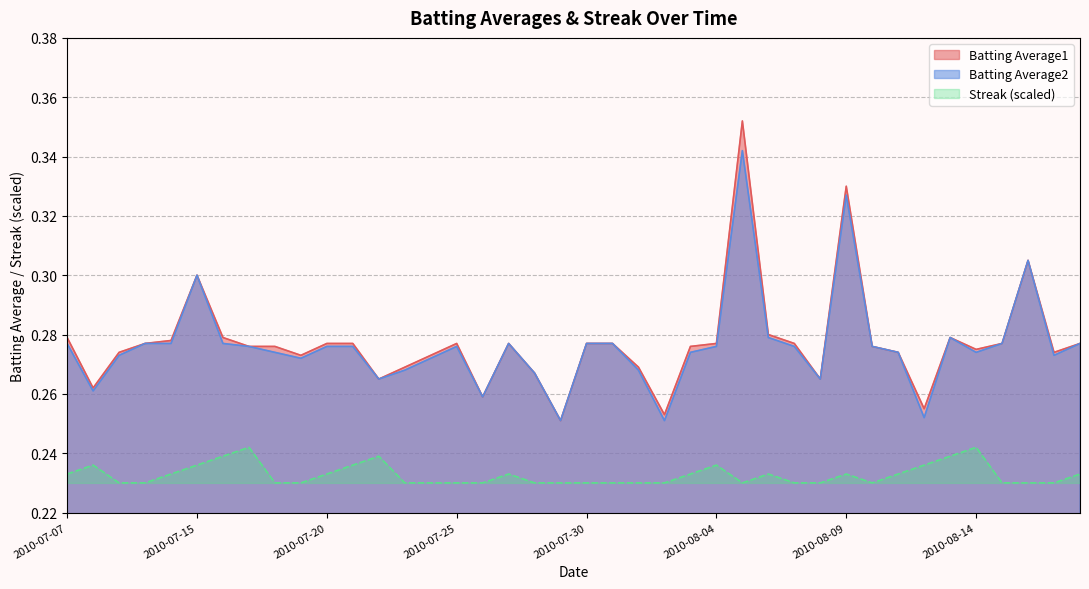

Reading left to right, transcribe all the data shown in this chart.

Batting Average1: 0.3	0.3	0.3	0.3	0.3	0.3	0.3	0.3	0.3	0.3	0.3	0.3	0.3	0.3	0.3	0.3	0.3	0.3	0.3	0.3	0.3	0.3	0.3	0.3	0.3	0.3	0.4	0.3	0.3	0.3	0.3	0.3	0.3	0.3	0.3	0.3	0.3	0.3	0.3	0.3
Batting Average2: 0.3	0.3	0.3	0.3	0.3	0.3	0.3	0.3	0.3	0.3	0.3	0.3	0.3	0.3	0.3	0.3	0.3	0.3	0.3	0.3	0.3	0.3	0.3	0.3	0.3	0.3	0.3	0.3	0.3	0.3	0.3	0.3	0.3	0.3	0.3	0.3	0.3	0.3	0.3	0.3
Streak: 0.2	0.2	0.2	0.2	0.2	0.2	0.2	0.2	0.2	0.2	0.2	0.2	0.2	0.2	0.2	0.2	0.2	0.2	0.2	0.2	0.2	0.2	0.2	0.2	0.2	0.2	0.2	0.2	0.2	0.2	0.2	0.2	0.2	0.2	0.2	0.2	0.2	0.2	0.2	0.2